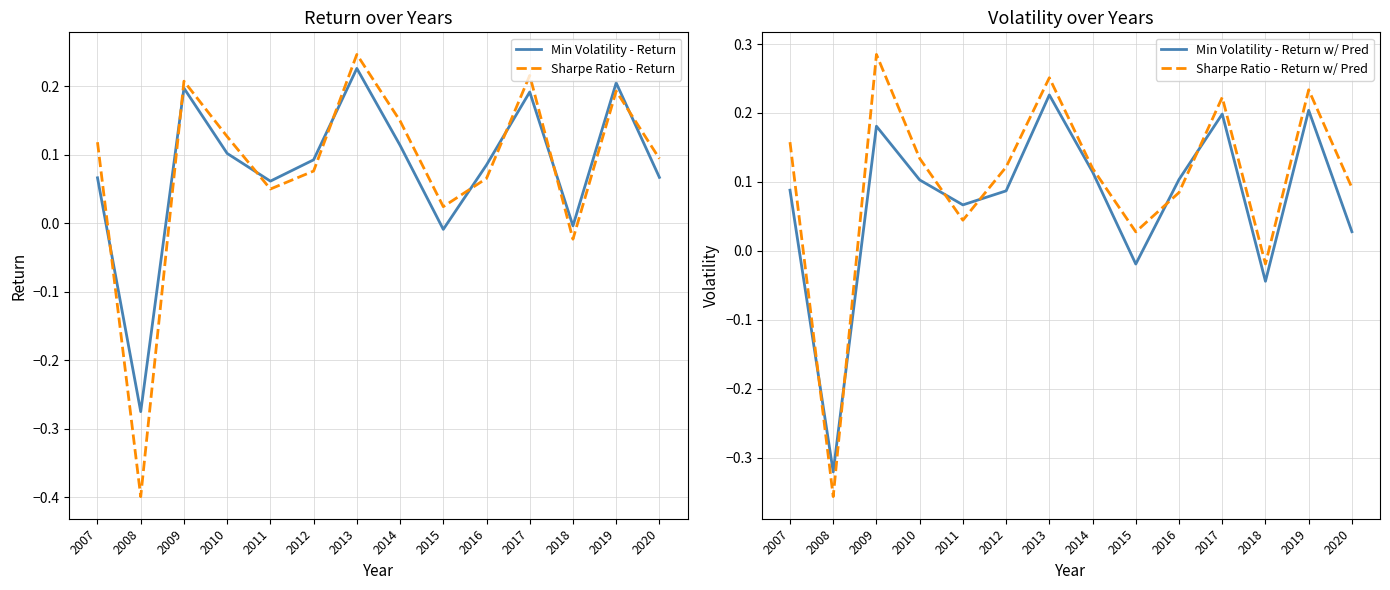

True or false: Sharpe Ratio - Return w/ Pred and Min Volatility - Return w/ Pred intersect in this chart.

True